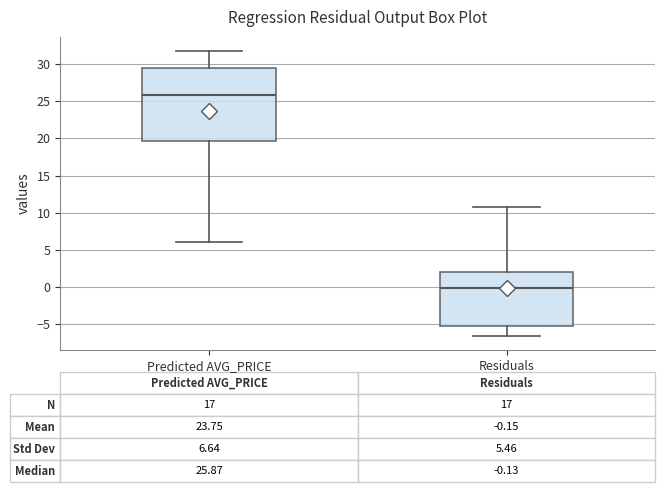

Which box's median line is the lowest?

Residuals